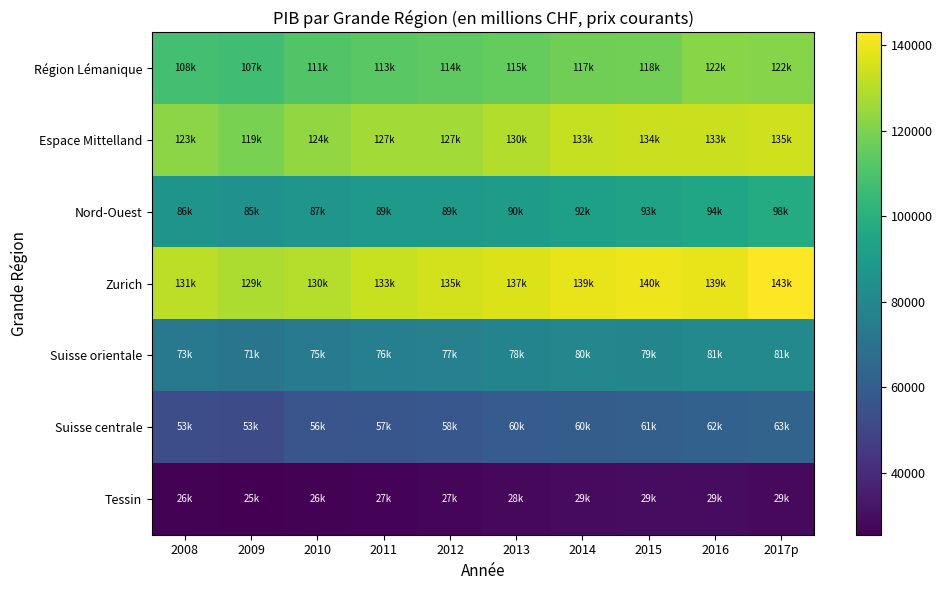

Which has a higher value, 2011 or 2009?

2011